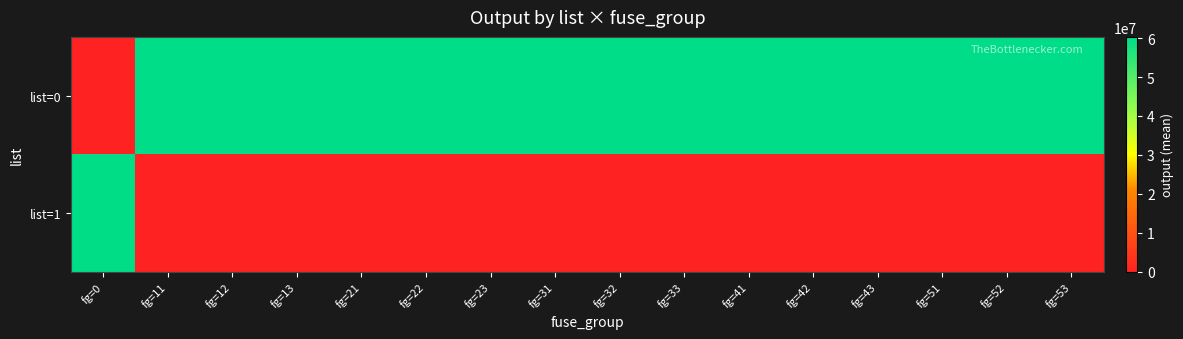

What is the difference between the highest and lowest values at fg=31?

60325301